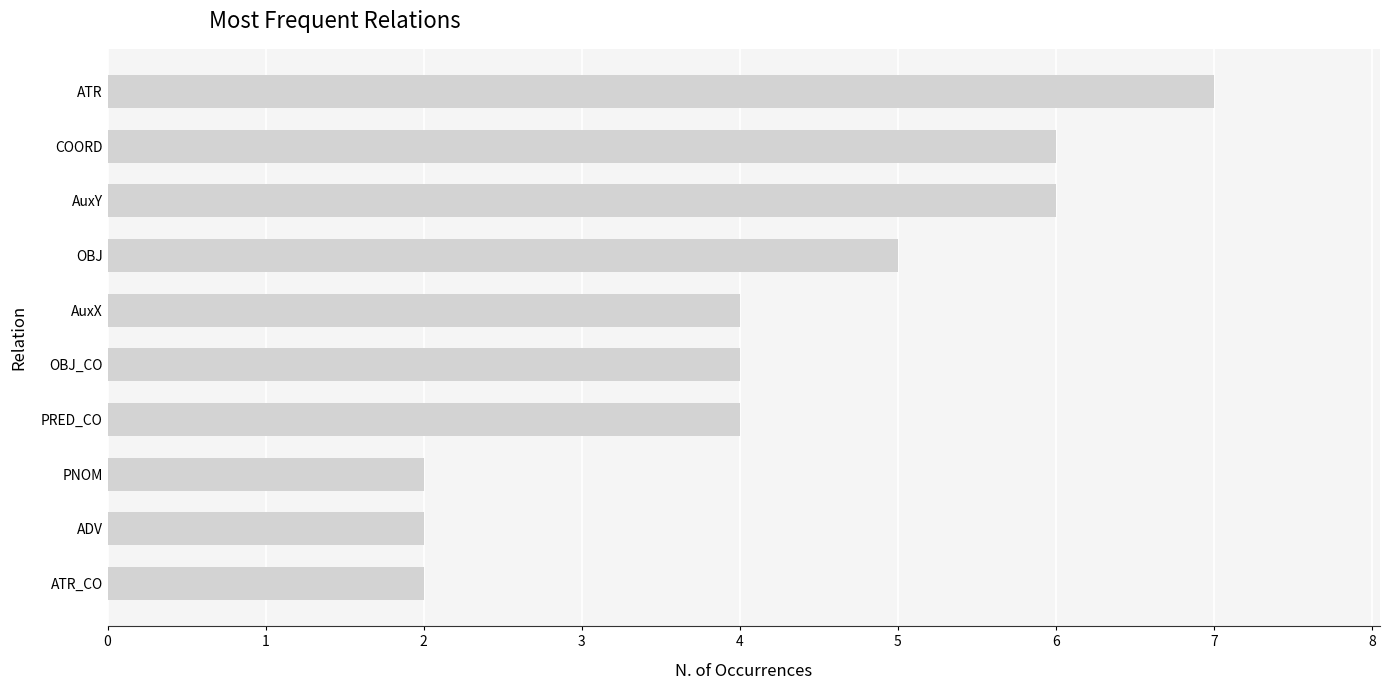

Which label corresponds to the largest value in the chart?

ATR